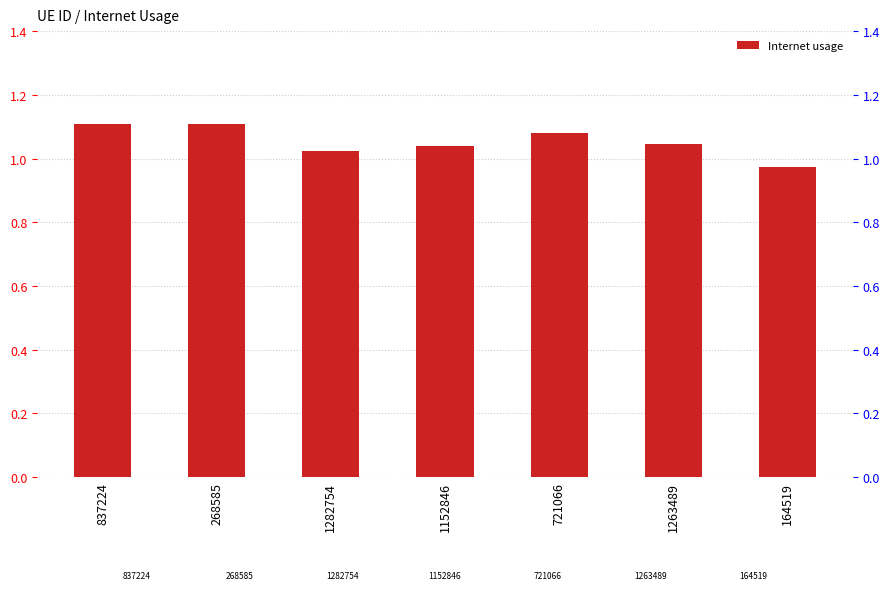

Count the number of values greater than 1.

6